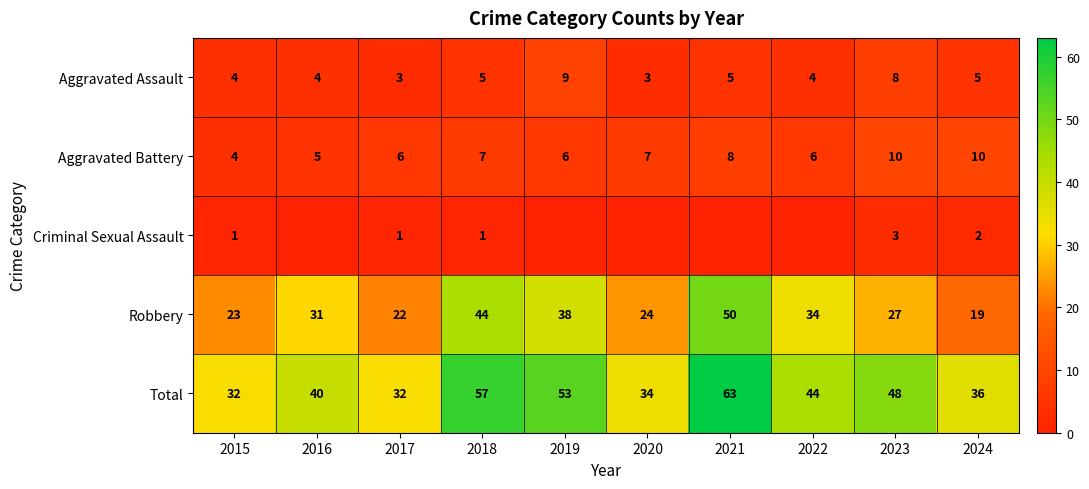

At how many categories does at least one series exceed 42?

5